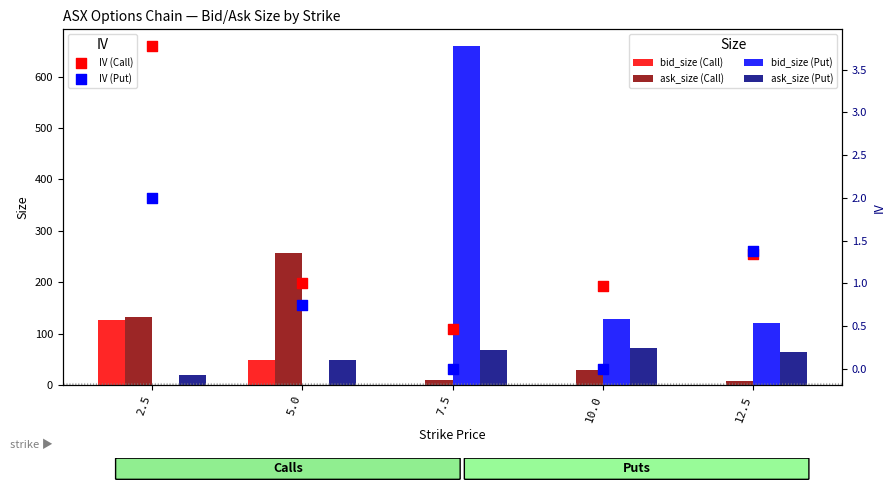

Which series has the largest Y range (max minus min)?

bid_size (Put)